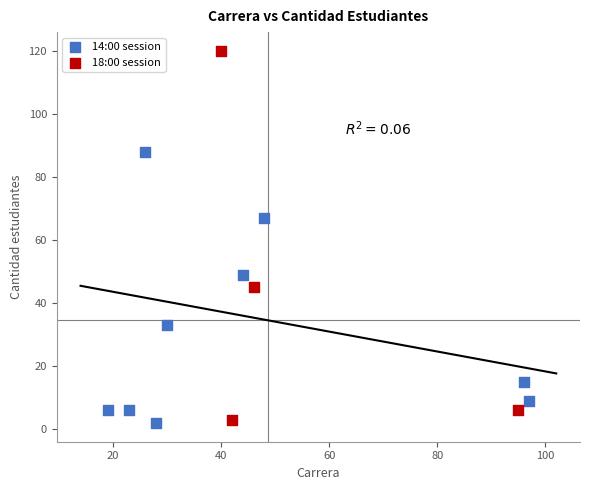

Which series contains the highest Y value?

18:00 session